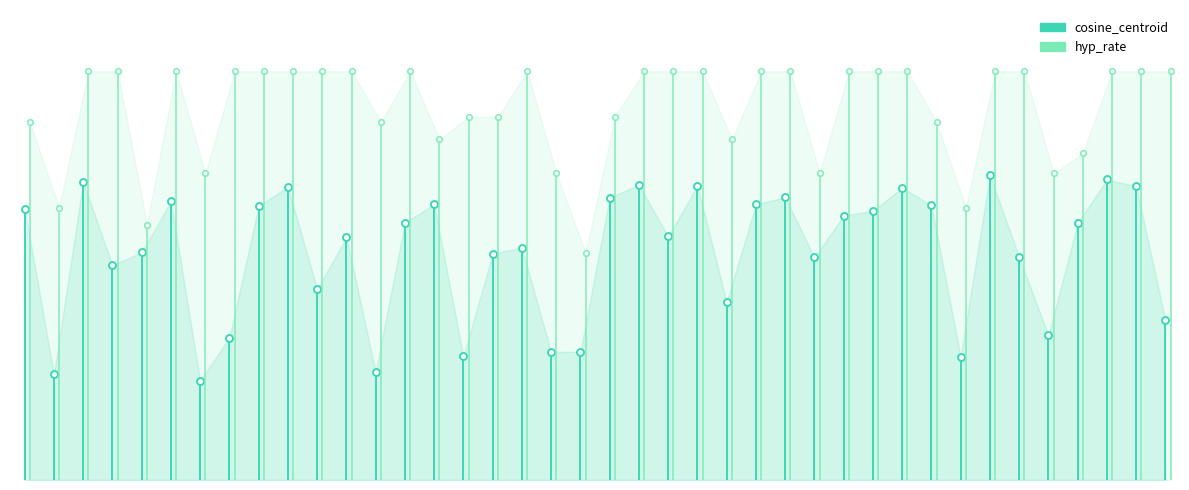

What is the average value of the cosine_centroid series?

0.3